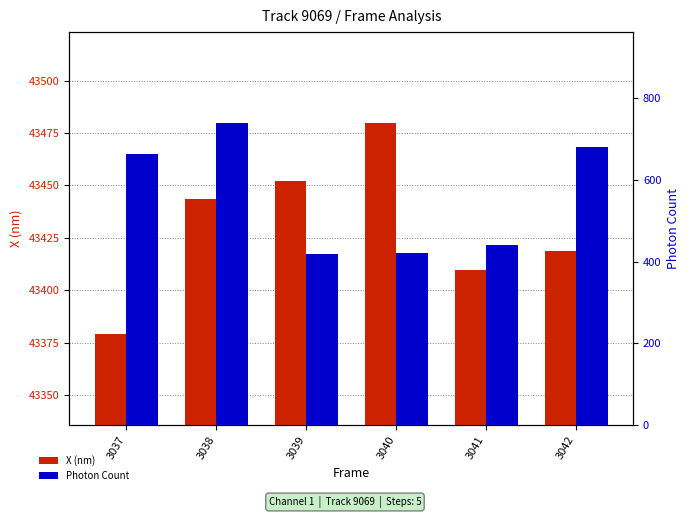

Rank the series by their average value, from lowest to highest.

Photon Count, X (nm)